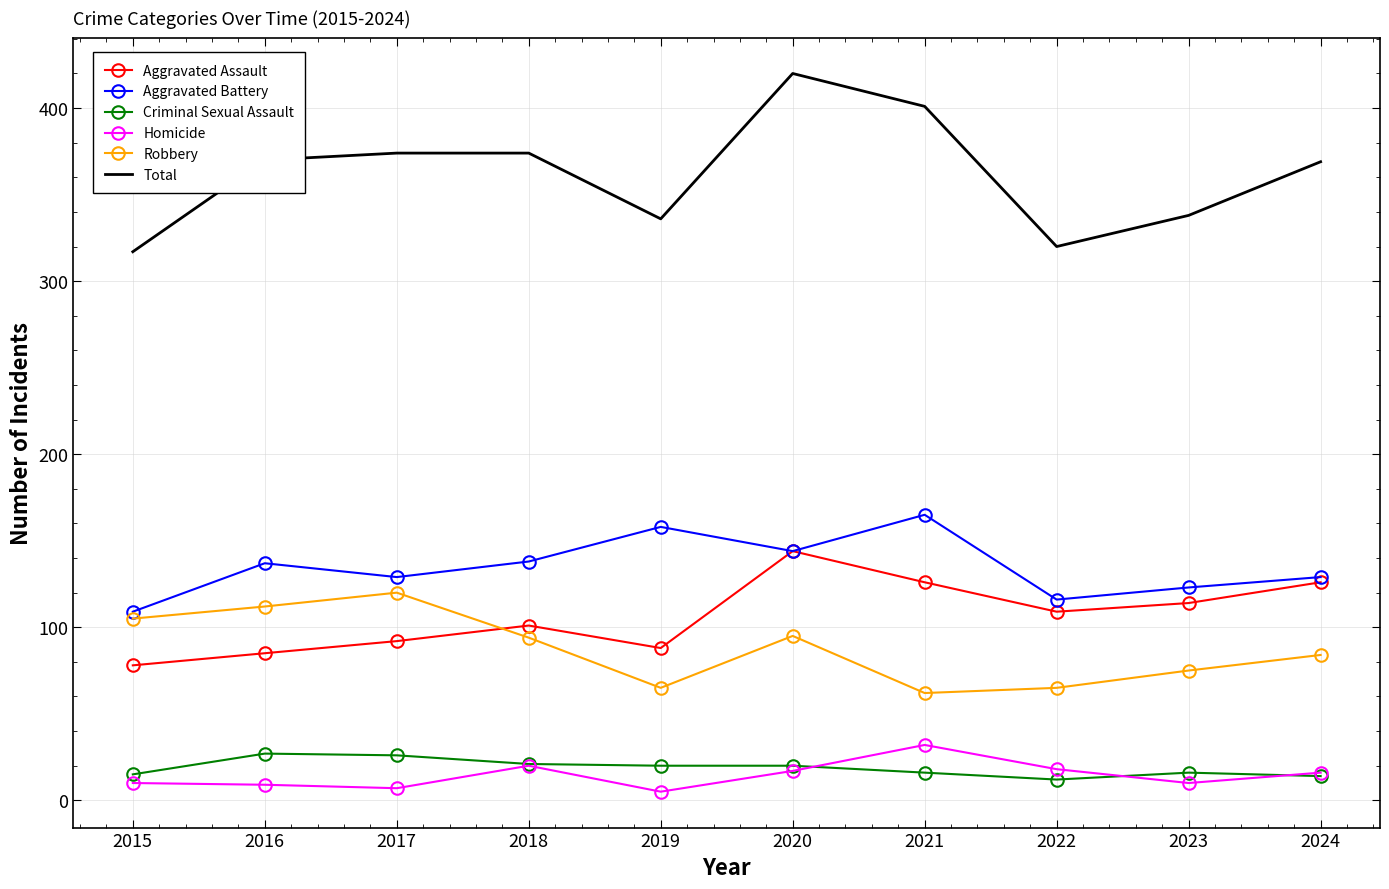

What is the approximate value of Aggravated Battery at 2017?

129